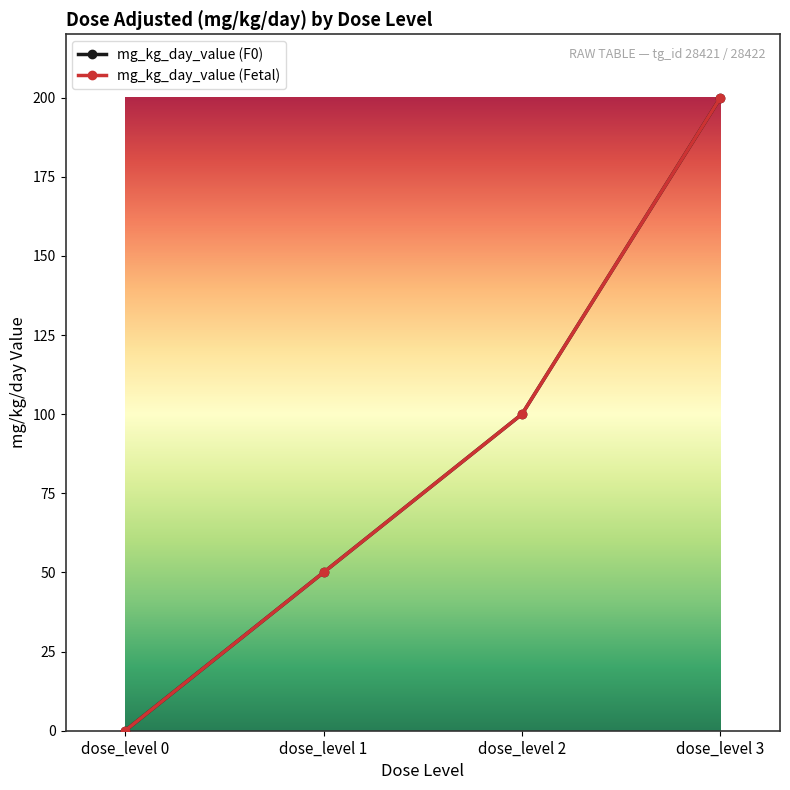

Which series has the widest spread of values?

mg_kg_day_value (F0)